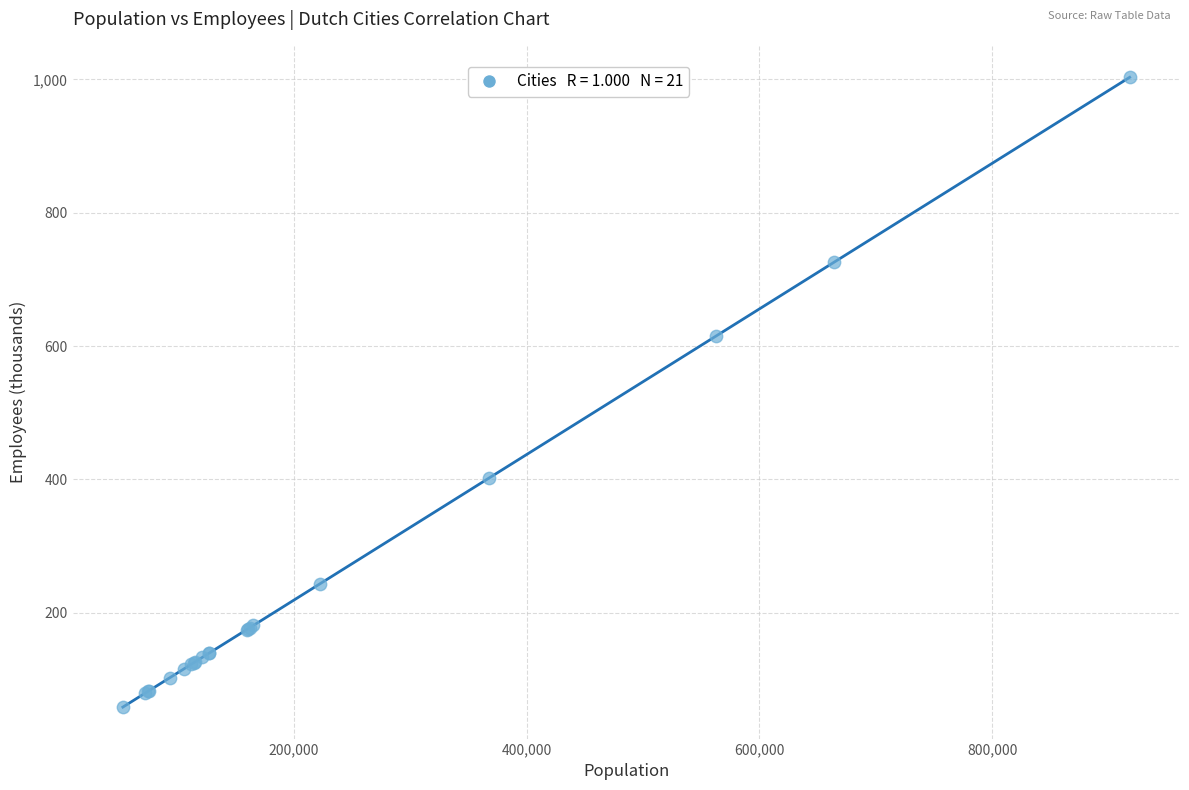

What Y value in the scatter plot is closest to 530?

615.0